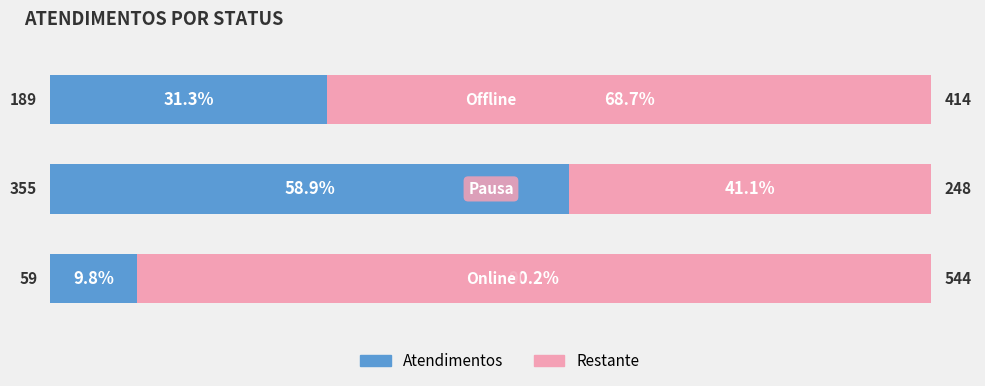

Which series has the widest spread of values?

Atendimentos